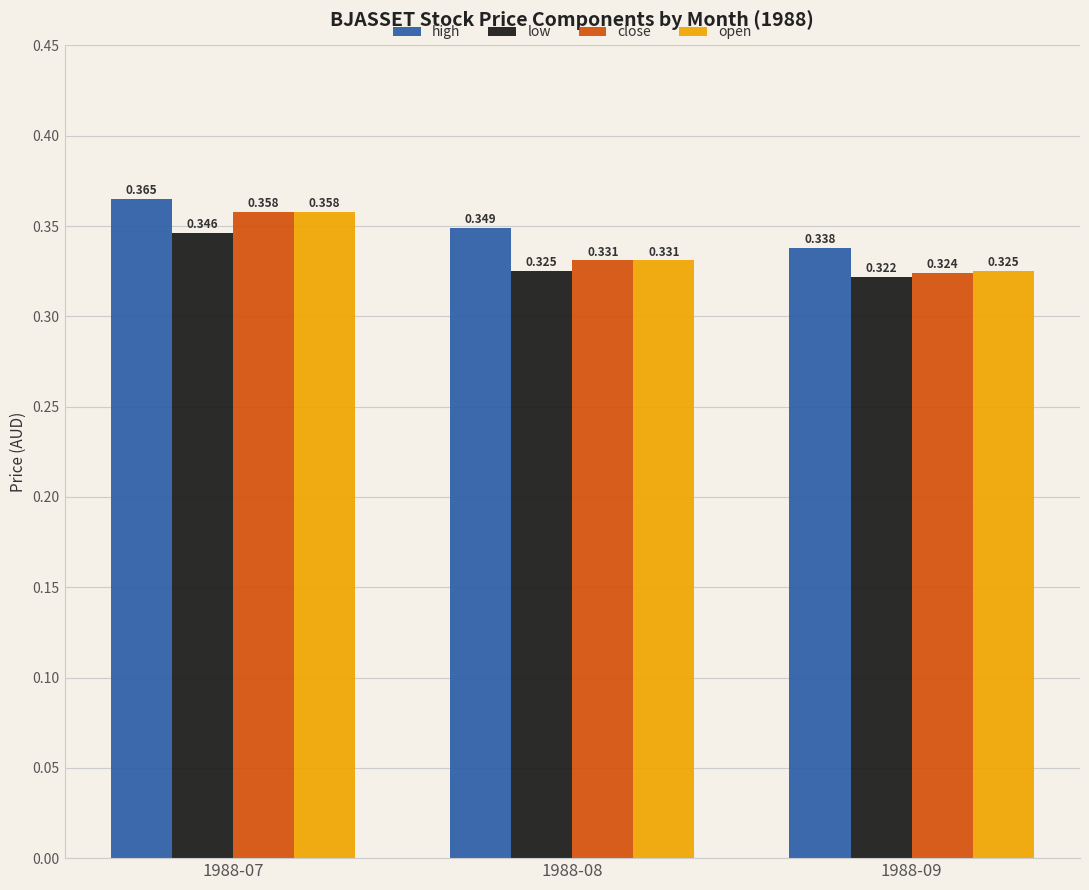

Which series changed the most between 1988-08 and 1988-09?

high